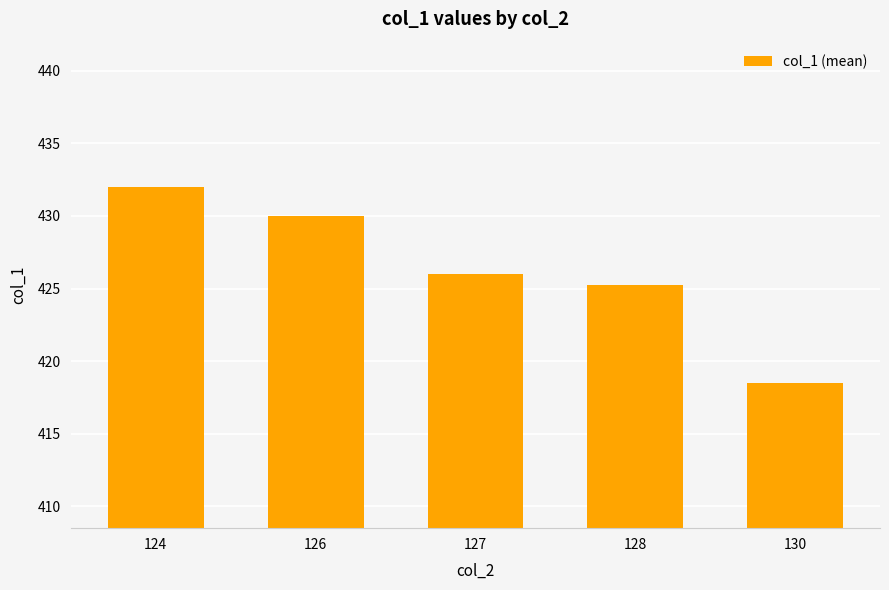

Read the value at 124.

432.0